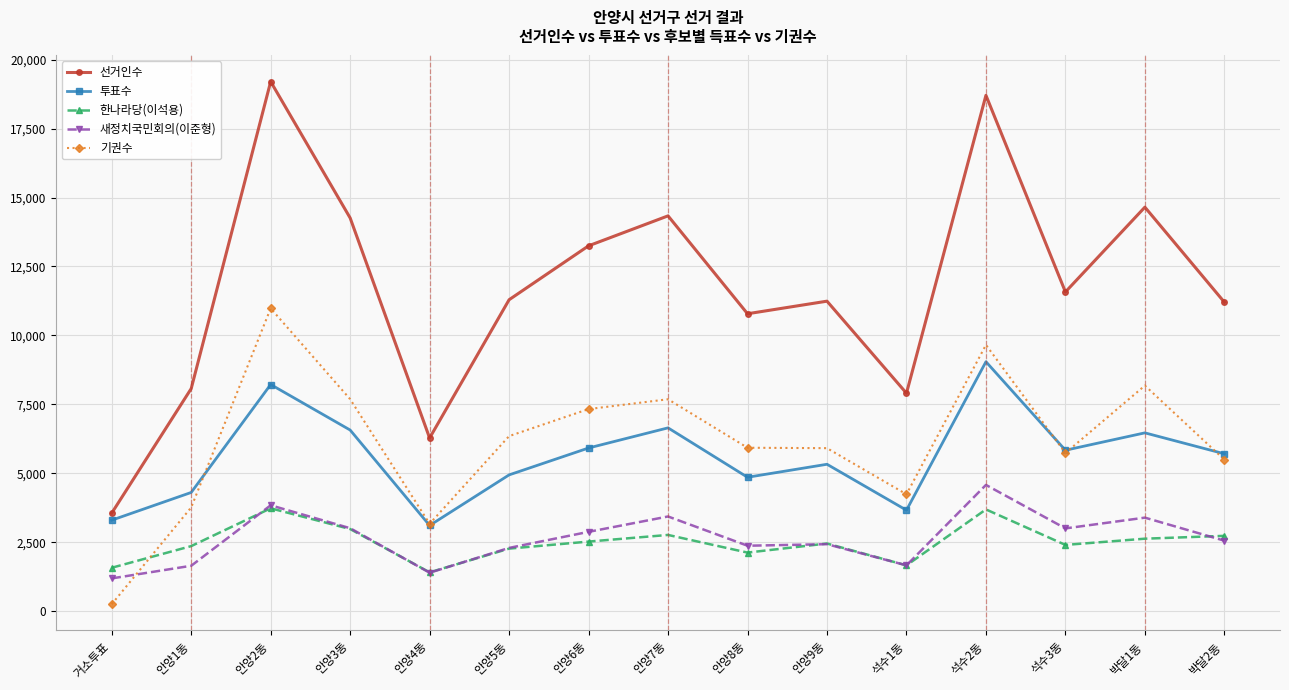

What is the sum of all 선거인수 values?

176319